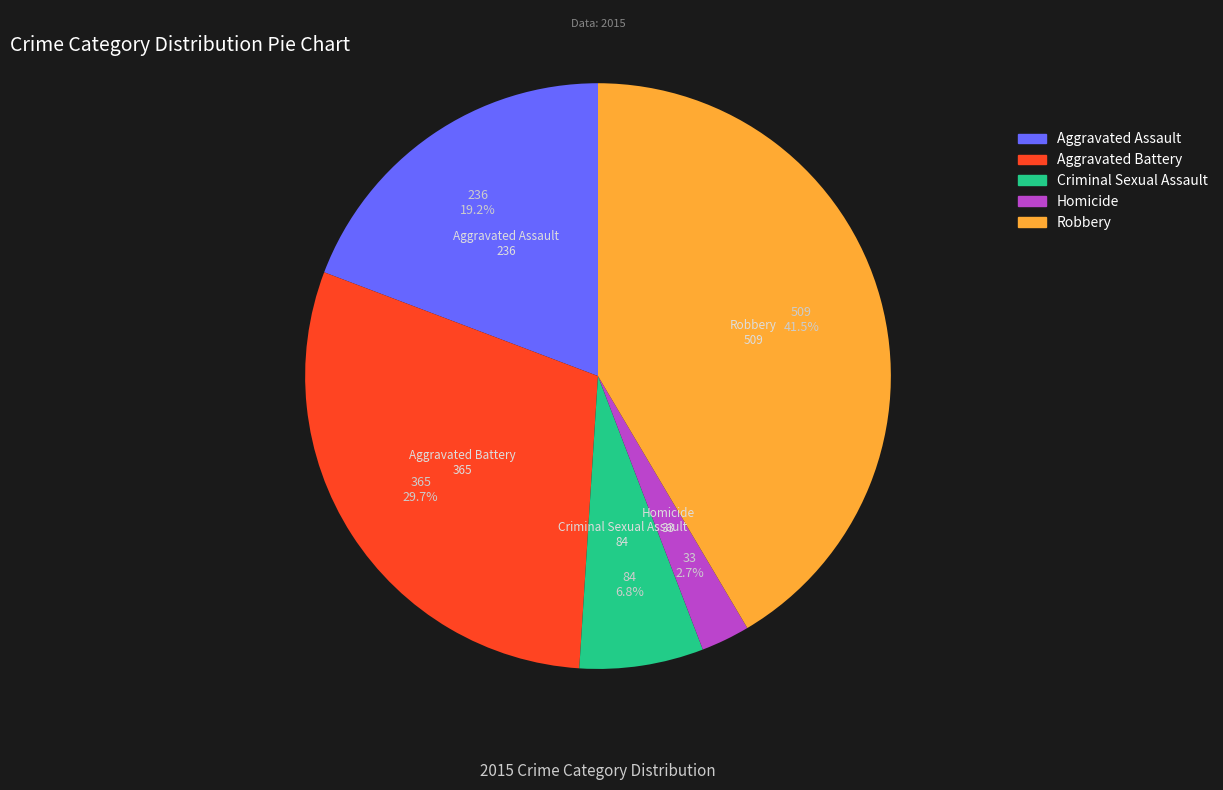

Rank the categories by value from highest to lowest.

Robbery, Aggravated Battery, Aggravated Assault, Criminal Sexual Assault, Homicide